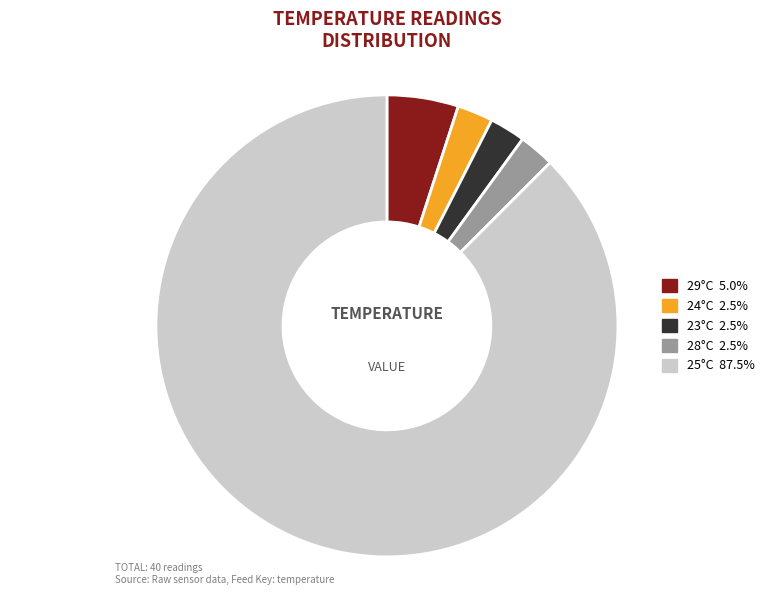

Is there a majority slice in this chart?

Yes